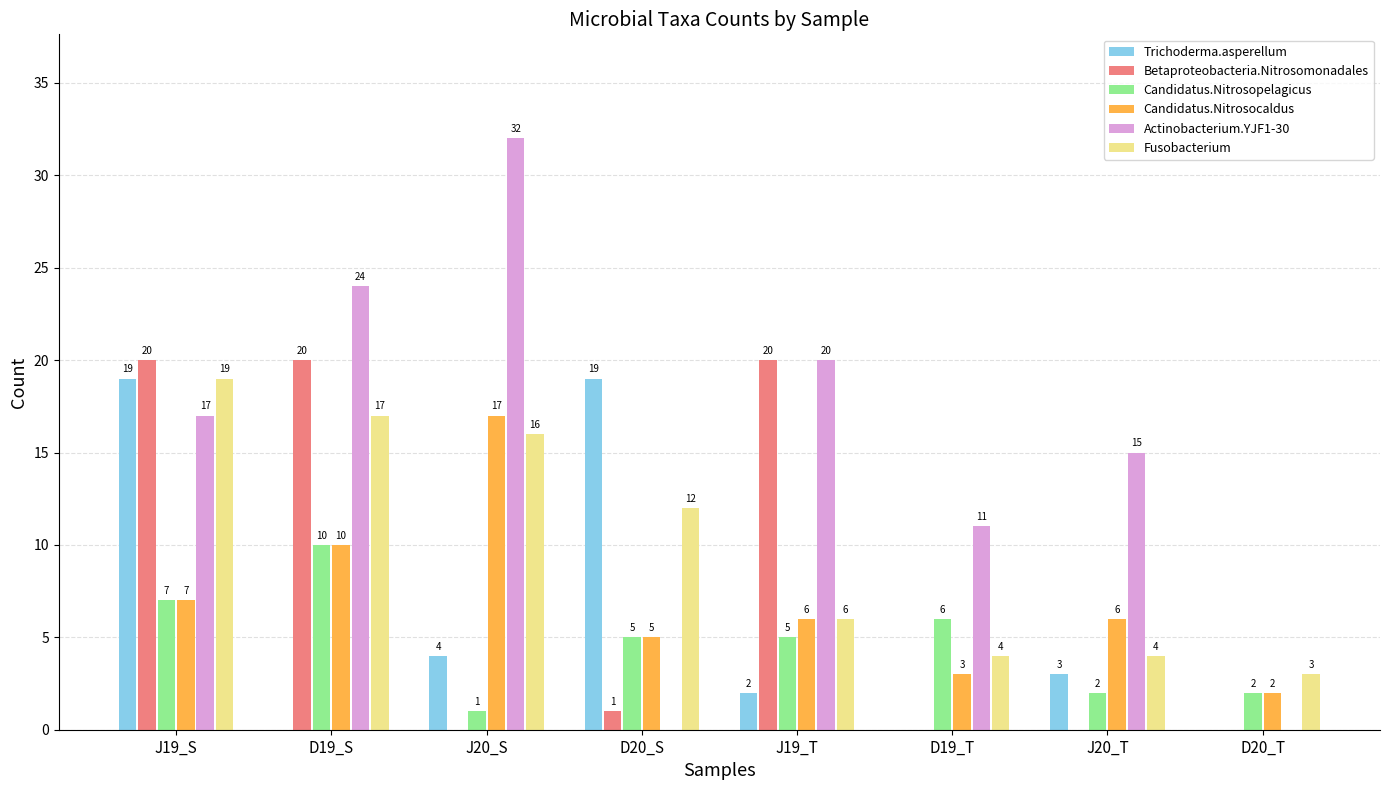

Reading left to right, extract all data points from this chart.

Trichoderma.asperellum: J19_S=19	D19_S=0	J20_S=4	D20_S=19	J19_T=2	D19_T=0	J20_T=3	D20_T=0
Betaproteobacteria.Nitrosomonadales: J19_S=20	D19_S=20	J20_S=0	D20_S=1	J19_T=20	D19_T=0	J20_T=0	D20_T=0
Candidatus.Nitrosopelagicus: J19_S=7	D19_S=10	J20_S=1	D20_S=5	J19_T=5	D19_T=6	J20_T=2	D20_T=2
Candidatus.Nitrosocaldus: J19_S=7	D19_S=10	J20_S=17	D20_S=5	J19_T=6	D19_T=3	J20_T=6	D20_T=2
Actinobacterium.YJF1-30: J19_S=17	D19_S=24	J20_S=32	D20_S=0	J19_T=20	D19_T=11	J20_T=15	D20_T=0
Fusobacterium: J19_S=19	D19_S=17	J20_S=16	D20_S=12	J19_T=6	D19_T=4	J20_T=4	D20_T=3